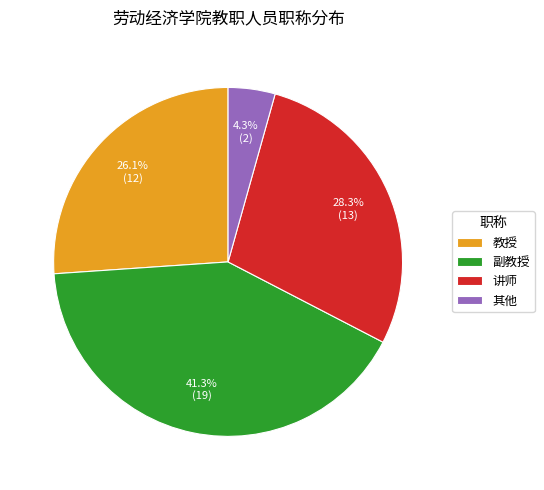

To the nearest percent, what is the difference between the largest and smallest slice percentages?

37%